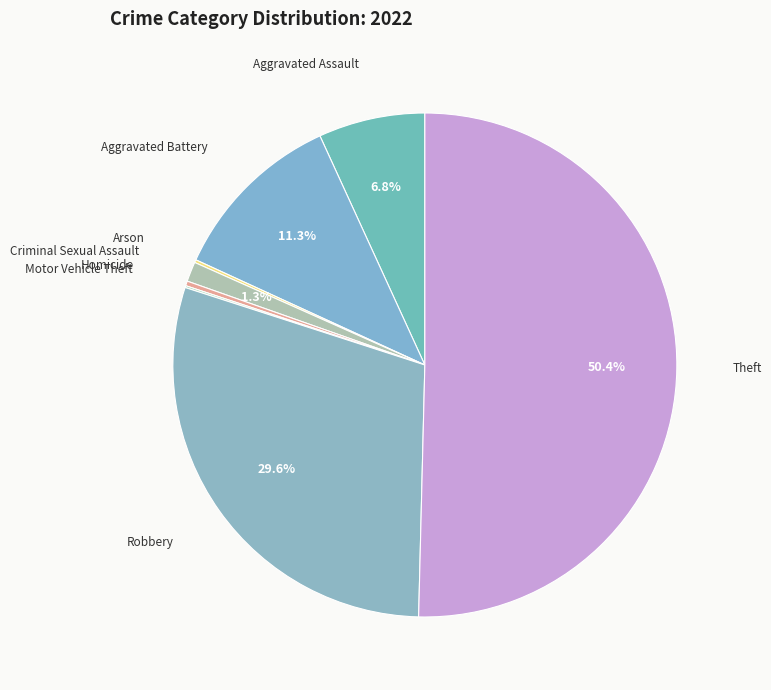

Which category accounts for the majority?

Theft